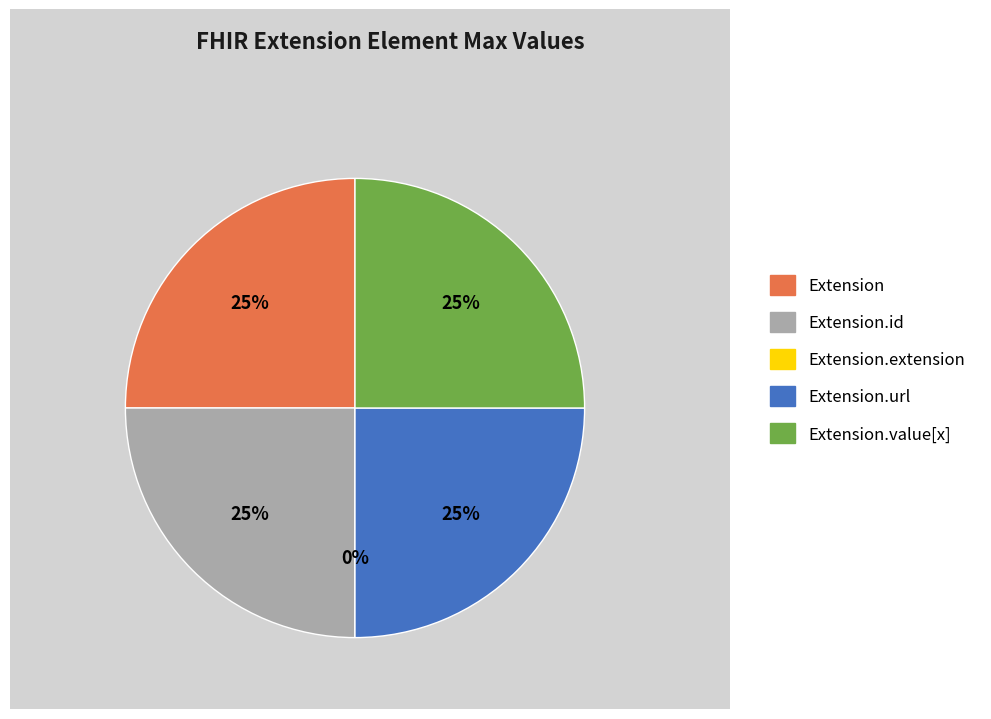

Does any single category account for the majority?

No